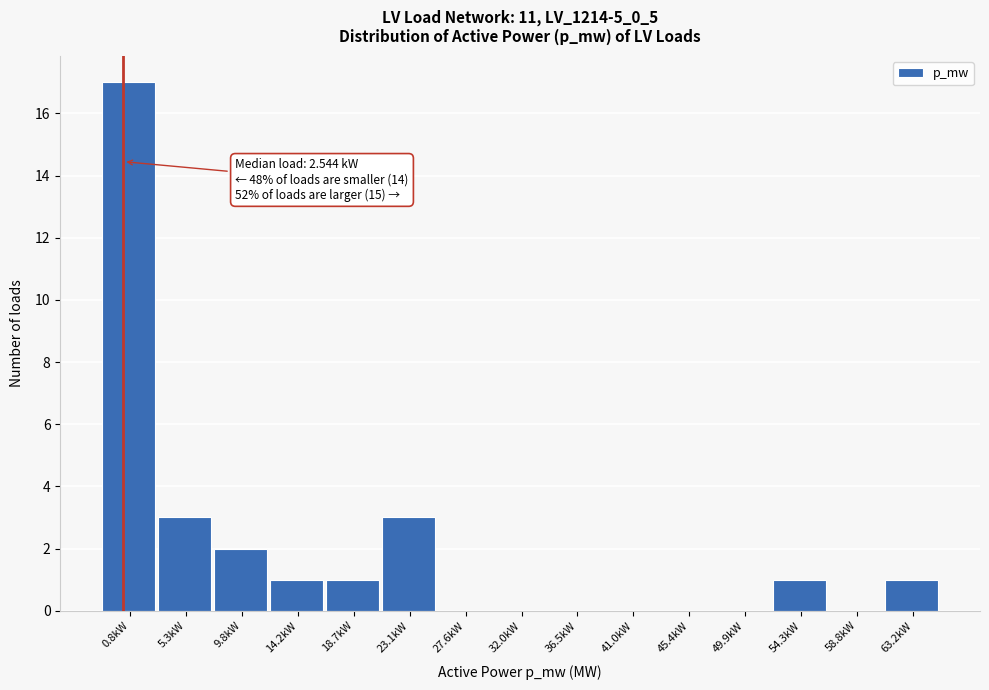

Reading left to right, list all the values displayed in this chart.

0.8kW=17	5.3kW=3	9.8kW=2	14.2kW=1	18.7kW=1	23.1kW=3	27.6kW=0	32.0kW=0	36.5kW=0	41.0kW=0	45.4kW=0	49.9kW=0	54.3kW=1	58.8kW=0	63.2kW=1